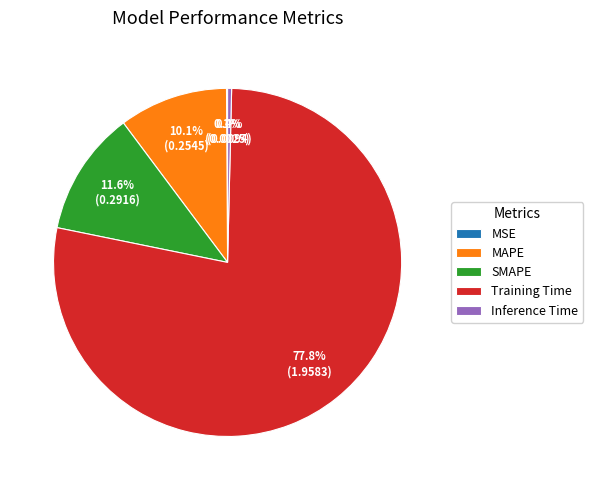

To the nearest percent, what is the average slice percentage?

20%